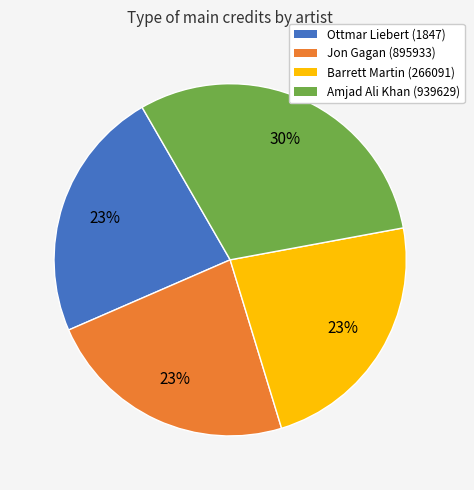

The Jon Gagan (895933) slice represents 37% of the pie. True or false?

False